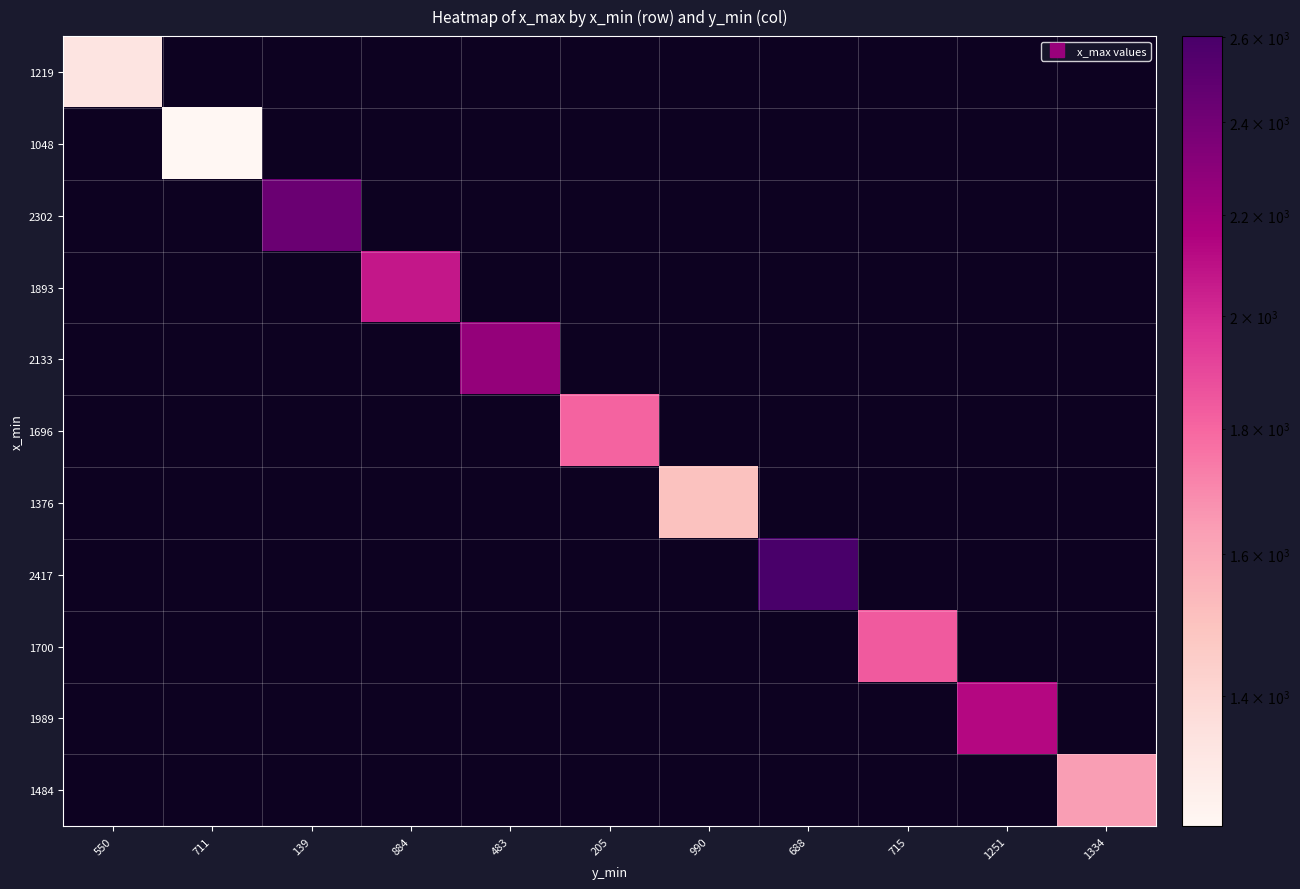

What is the minimum value shown in the chart?

1239.0